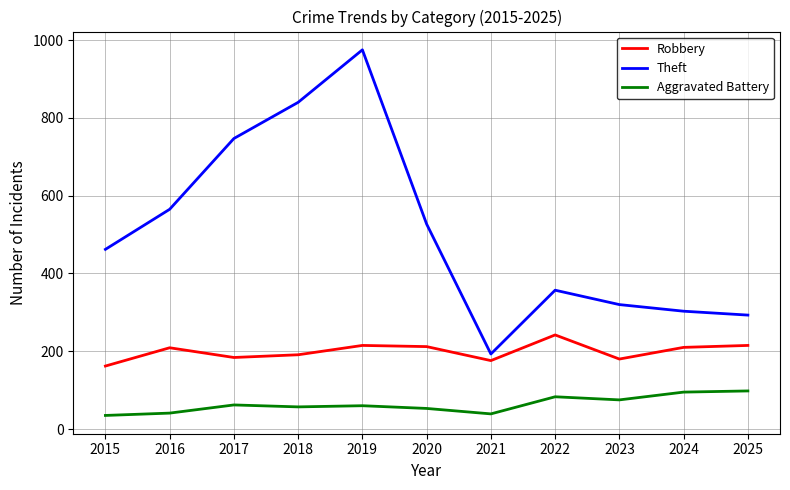

What is the minimum value for Theft?

193